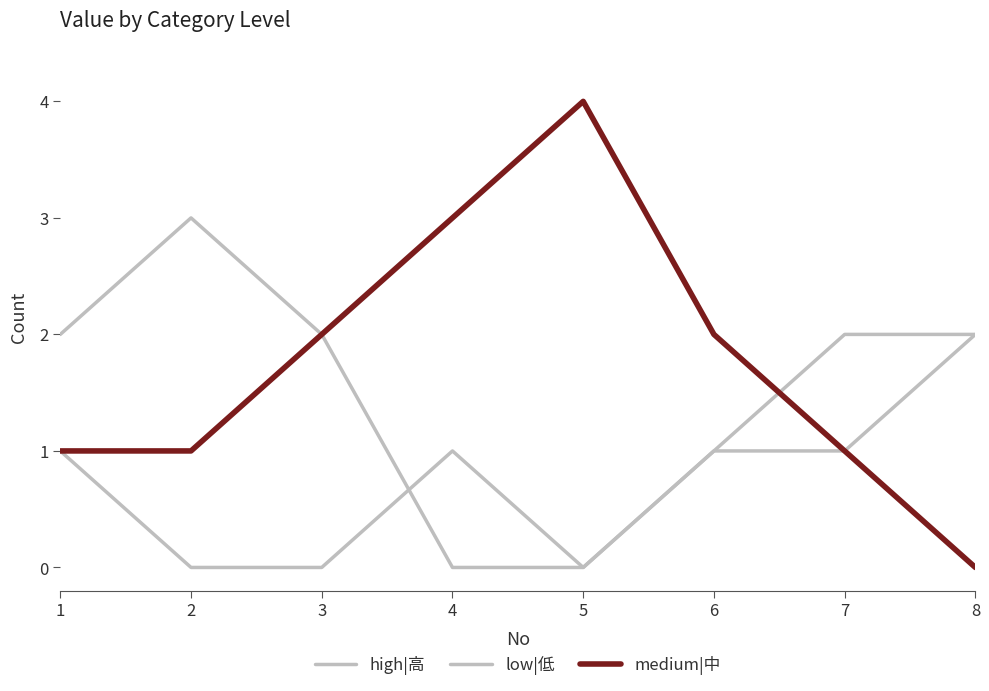

What is the greatest value displayed?

4